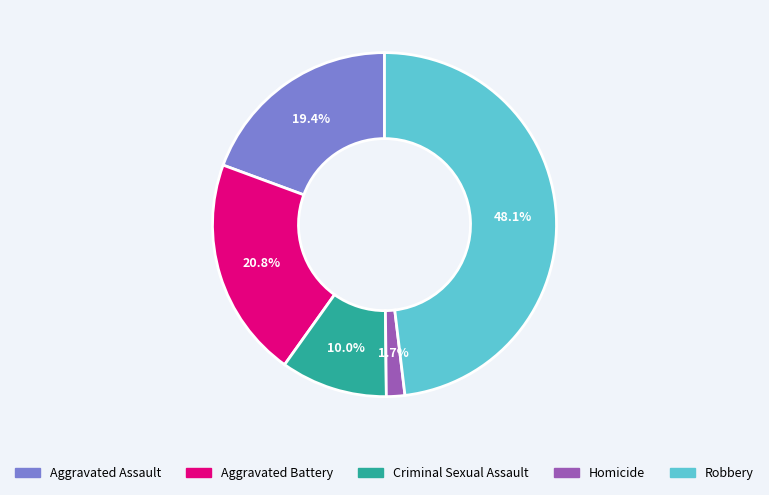

To the nearest percent, what portion does Criminal Sexual Assault represent?

10%